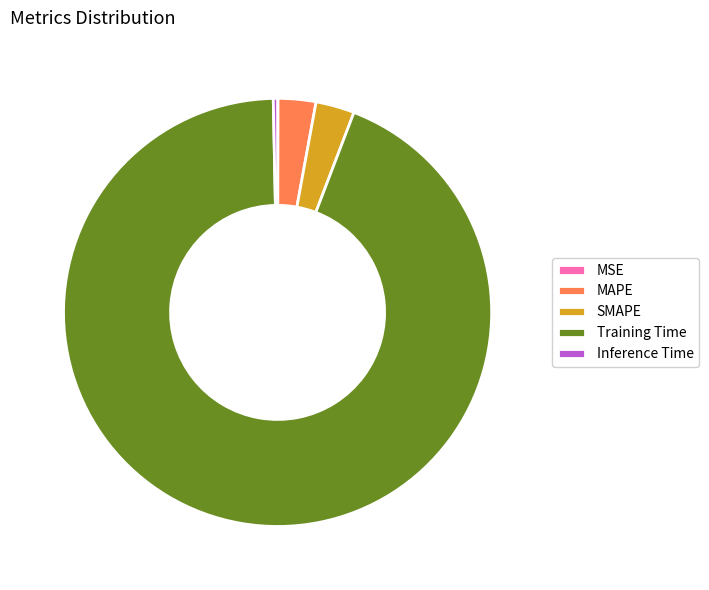

Which slice is the largest?

Training Time